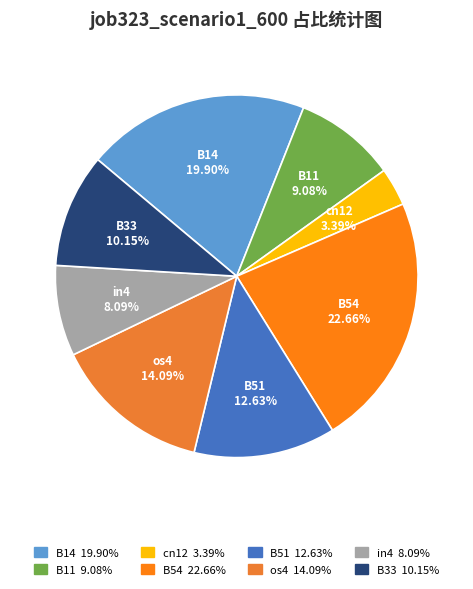

To the nearest percent, what portion does in4 represent?

8%